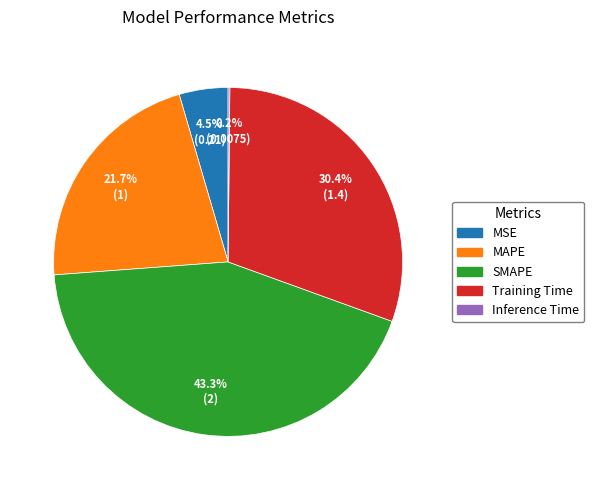

To the nearest percent, what is the difference between the largest and smallest slice percentages?

43%